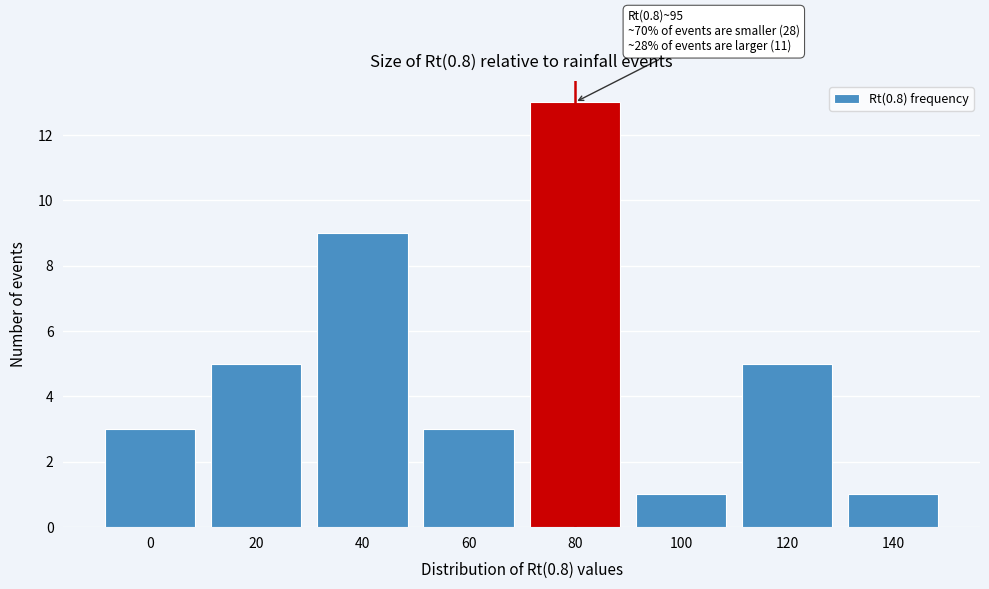

Reading right to left, transcribe all the data shown in this chart.

1	5	1	13	3	9	5	3